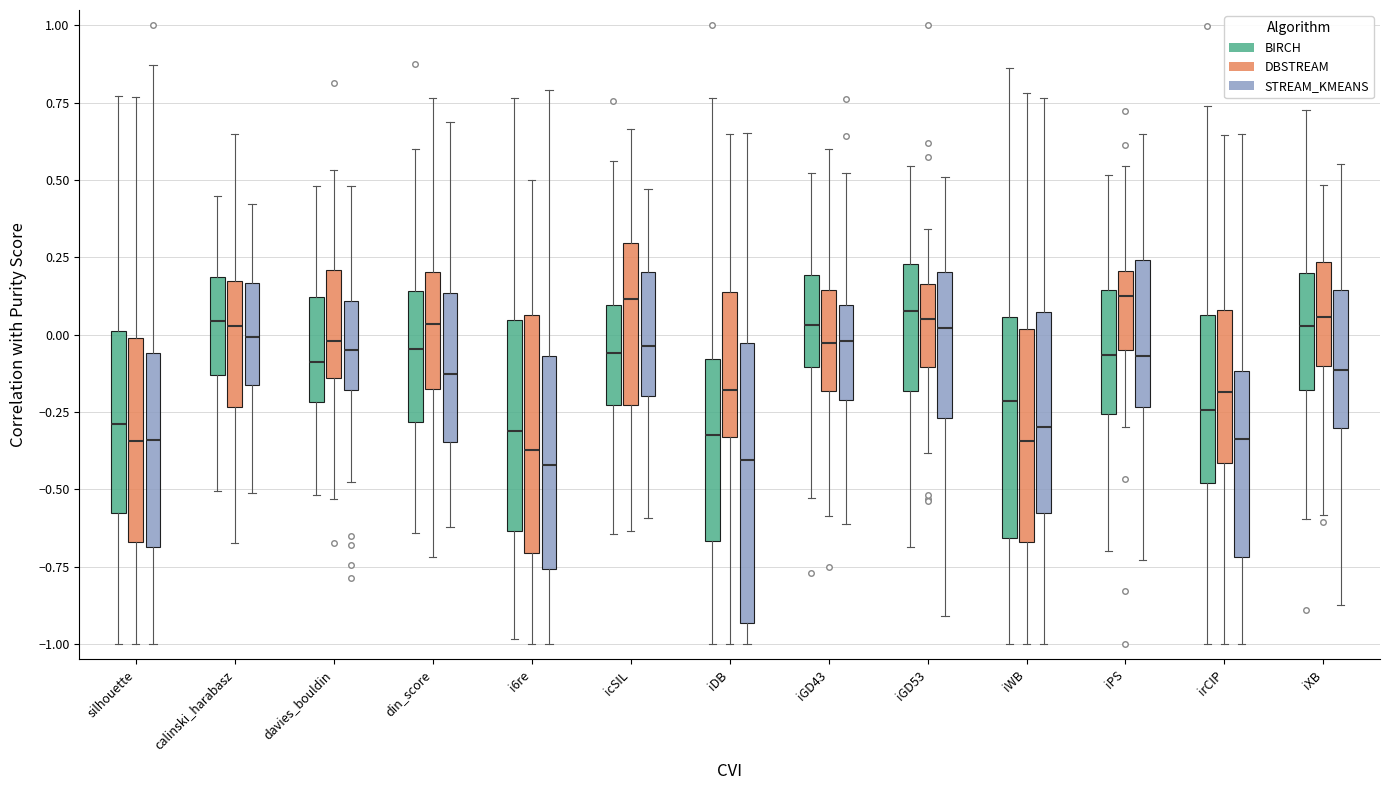

Reading left to right, transcribe this box plot: for each box, give where its median line is, the range the box spans, and where its two whiskers end, as read against the y-axis. The values are not printed on the chart, so give them approximately, as read against the axis.

silhouette (BIRCH): median -0.30, box -0.60 to 0.00, whiskers -1.00 to 0.75
silhouette (DBSTREAM): median -0.35, box -0.65 to 0.00, whiskers -1.00 to 0.75
silhouette (STREAM_KMEANS): median -0.35, box -0.70 to -0.05, whiskers -1.00 to 0.85
calinski_harabasz (BIRCH): median 0.05, box -0.15 to 0.20, whiskers -0.50 to 0.45
calinski_harabasz (DBSTREAM): median 0.05, box -0.25 to 0.15, whiskers -0.65 to 0.65
calinski_harabasz (STREAM_KMEANS): median 0.00, box -0.15 to 0.15, whiskers -0.50 to 0.40
davies_bouldin (BIRCH): median -0.10, box -0.20 to 0.10, whiskers -0.50 to 0.50
davies_bouldin (DBSTREAM): median 0.00, box -0.15 to 0.20, whiskers -0.55 to 0.55
davies_bouldin (STREAM_KMEANS): median -0.05, box -0.20 to 0.10, whiskers -0.50 to 0.50
din_score (BIRCH): median -0.05, box -0.30 to 0.15, whiskers -0.65 to 0.60
din_score (DBSTREAM): median 0.05, box -0.20 to 0.20, whiskers -0.70 to 0.75
din_score (STREAM_KMEANS): median -0.15, box -0.35 to 0.15, whiskers -0.60 to 0.70
i6re (BIRCH): median -0.30, box -0.65 to 0.05, whiskers -1.00 to 0.75
i6re (DBSTREAM): median -0.35, box -0.70 to 0.05, whiskers -1.00 to 0.50
i6re (STREAM_KMEANS): median -0.40, box -0.75 to -0.05, whiskers -1.00 to 0.80
icSIL (BIRCH): median -0.05, box -0.25 to 0.10, whiskers -0.65 to 0.55
icSIL (DBSTREAM): median 0.10, box -0.25 to 0.30, whiskers -0.65 to 0.65
icSIL (STREAM_KMEANS): median -0.05, box -0.20 to 0.20, whiskers -0.60 to 0.45
iDB (BIRCH): median -0.30, box -0.65 to -0.10, whiskers -1.00 to 0.75
iDB (DBSTREAM): median -0.20, box -0.35 to 0.15, whiskers -1.00 to 0.65
iDB (STREAM_KMEANS): median -0.40, box -0.95 to -0.05, whiskers -1.00 to 0.65
iGD43 (BIRCH): median 0.05, box -0.10 to 0.20, whiskers -0.55 to 0.50
iGD43 (DBSTREAM): median -0.05, box -0.20 to 0.15, whiskers -0.60 to 0.60
iGD43 (STREAM_KMEANS): median 0.00, box -0.20 to 0.10, whiskers -0.60 to 0.50
iGD53 (BIRCH): median 0.10, box -0.20 to 0.25, whiskers -0.70 to 0.55
iGD53 (DBSTREAM): median 0.05, box -0.10 to 0.15, whiskers -0.40 to 0.35
iGD53 (STREAM_KMEANS): median 0.00, box -0.25 to 0.20, whiskers -0.90 to 0.50
iWB (BIRCH): median -0.20, box -0.65 to 0.05, whiskers -1.00 to 0.85
iWB (DBSTREAM): median -0.35, box -0.65 to 0.00, whiskers -1.00 to 0.80
iWB (STREAM_KMEANS): median -0.30, box -0.60 to 0.05, whiskers -1.00 to 0.75
iPS (BIRCH): median -0.05, box -0.25 to 0.15, whiskers -0.70 to 0.50
iPS (DBSTREAM): median 0.15, box -0.05 to 0.20, whiskers -0.30 to 0.55
iPS (STREAM_KMEANS): median -0.05, box -0.25 to 0.25, whiskers -0.75 to 0.65
irCIP (BIRCH): median -0.25, box -0.50 to 0.05, whiskers -1.00 to 0.75
irCIP (DBSTREAM): median -0.20, box -0.40 to 0.10, whiskers -1.00 to 0.65
irCIP (STREAM_KMEANS): median -0.35, box -0.70 to -0.10, whiskers -1.00 to 0.65
iXB (BIRCH): median 0.05, box -0.20 to 0.20, whiskers -0.60 to 0.75
iXB (DBSTREAM): median 0.05, box -0.10 to 0.25, whiskers -0.60 to 0.50
iXB (STREAM_KMEANS): median -0.10, box -0.30 to 0.15, whiskers -0.85 to 0.55